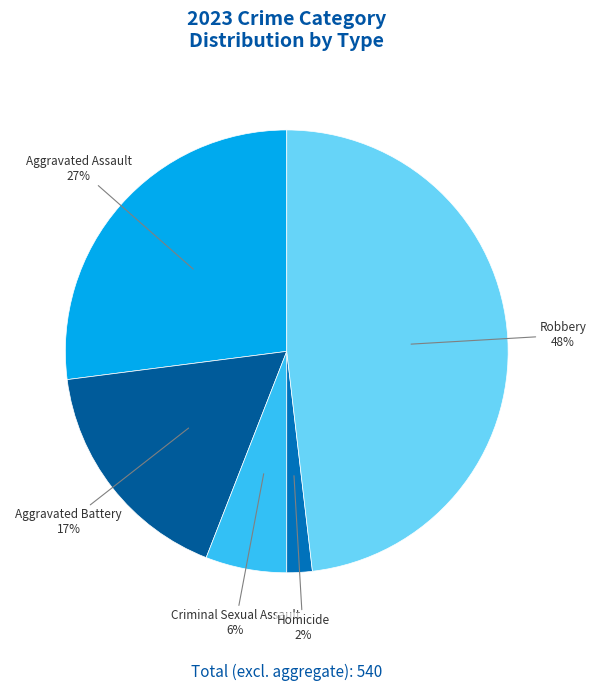

How many segments does this pie chart have?

5